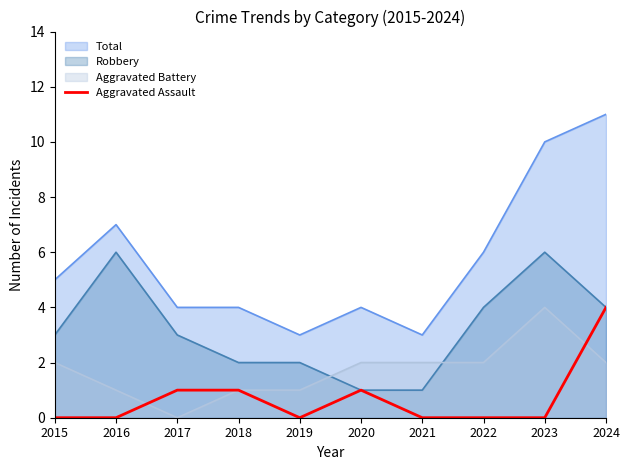

List the labels in order of value, largest first.

2024, 2017, 2018, 2020, 2015, 2016, 2019, 2021, 2022, 2023